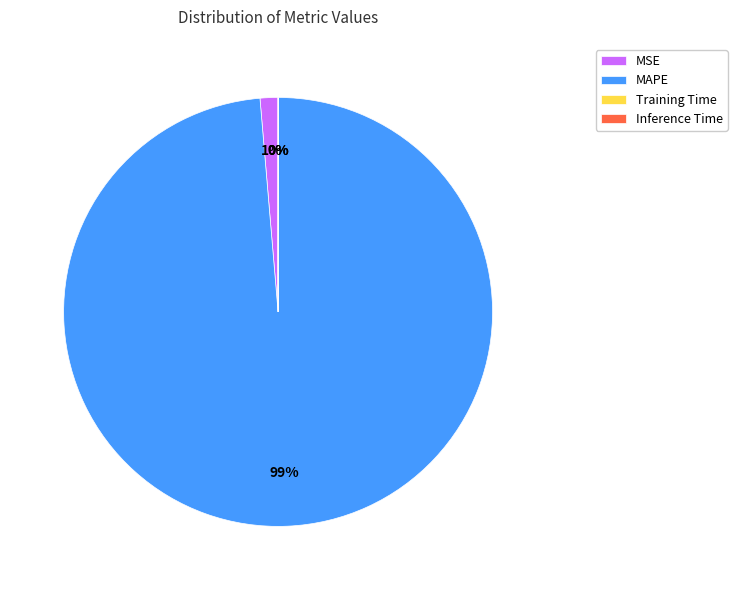

Which slice is the largest?

MAPE